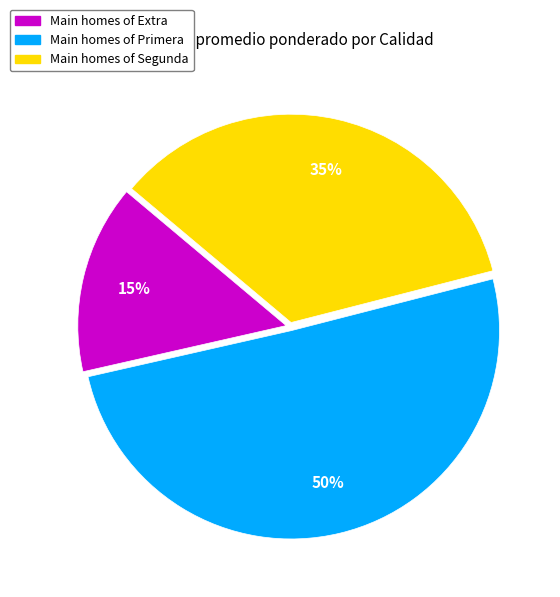

Is the sum of Main homes of Primera and Main homes of Segunda greater than half?

Yes